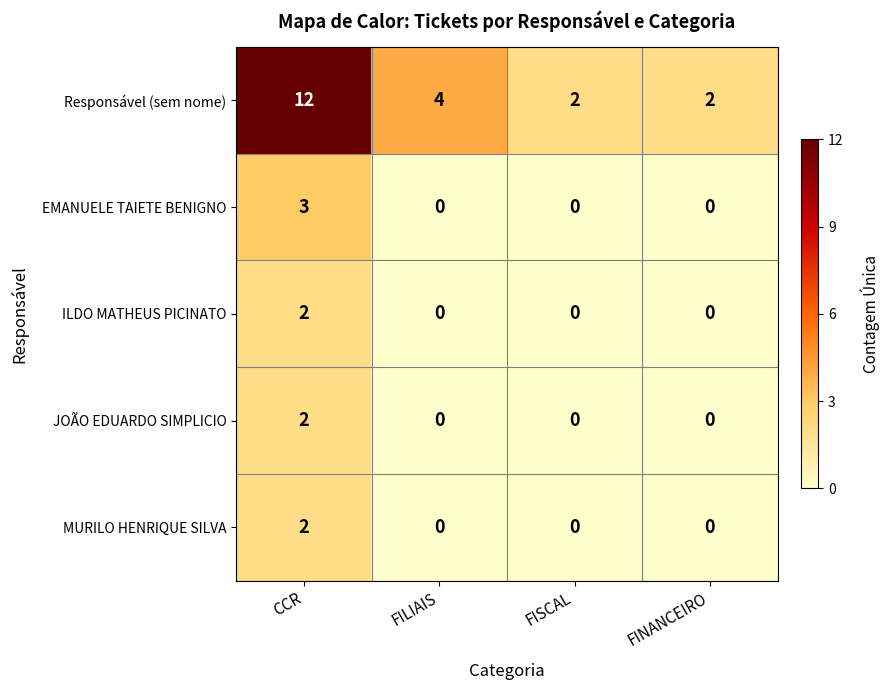

At which category does the chart reach its peak across all series?

CCR